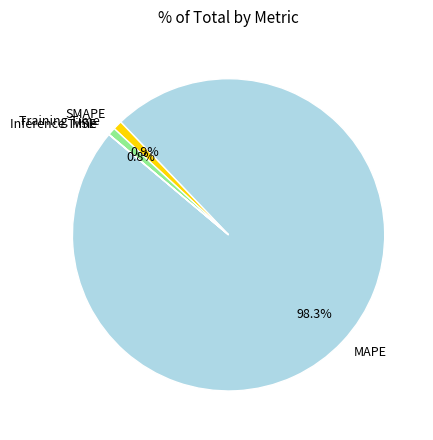

Is there a majority slice in this chart?

Yes